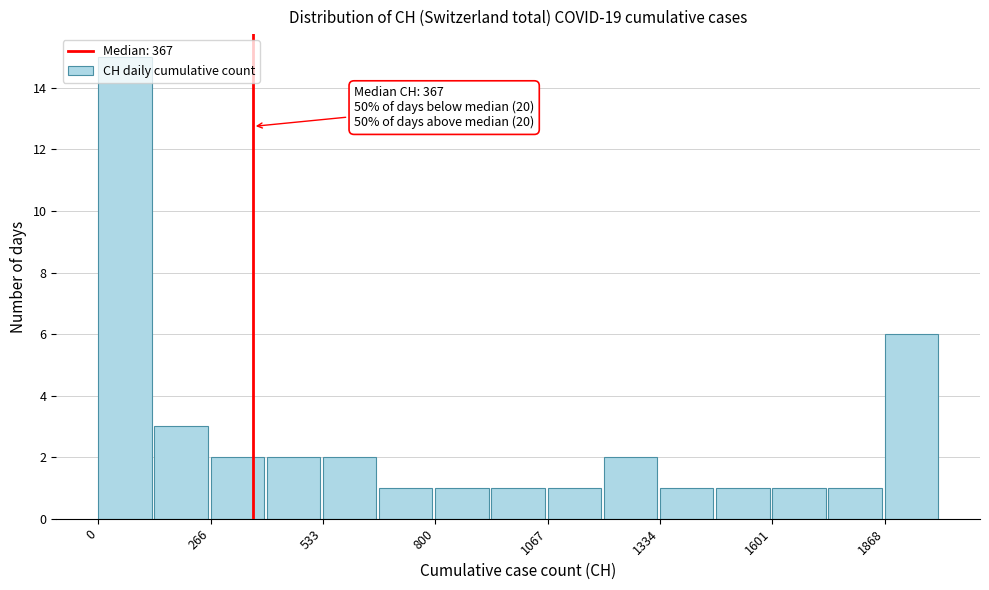

Around what value on the x-axis is the tallest bar? Give the approximate position of its centre, as read against the axis.

50